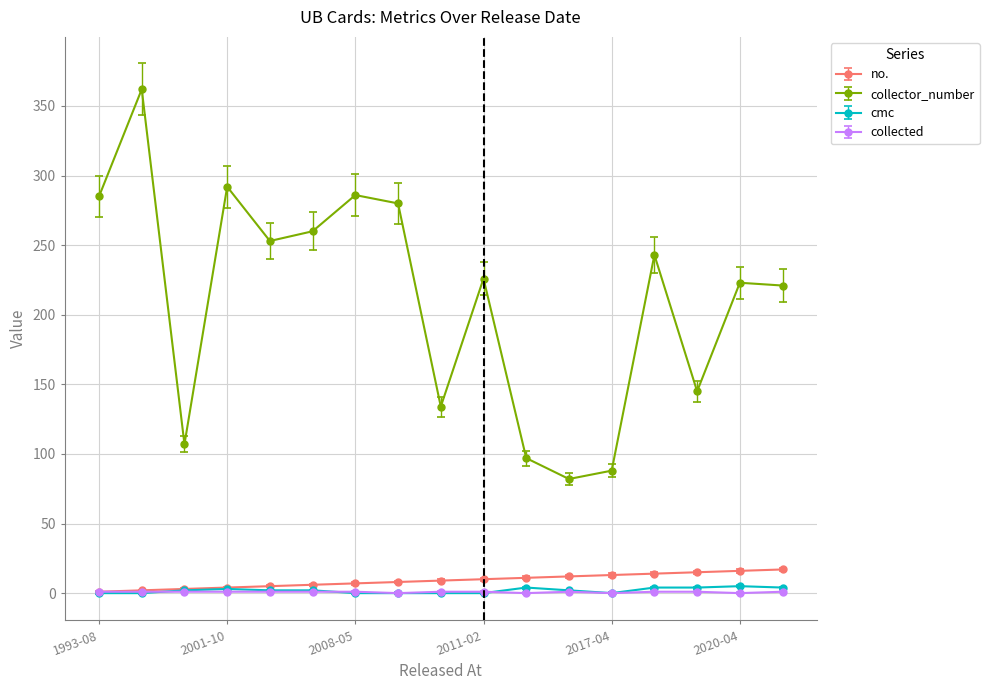

True or false: collected and collector_number intersect in this chart.

False